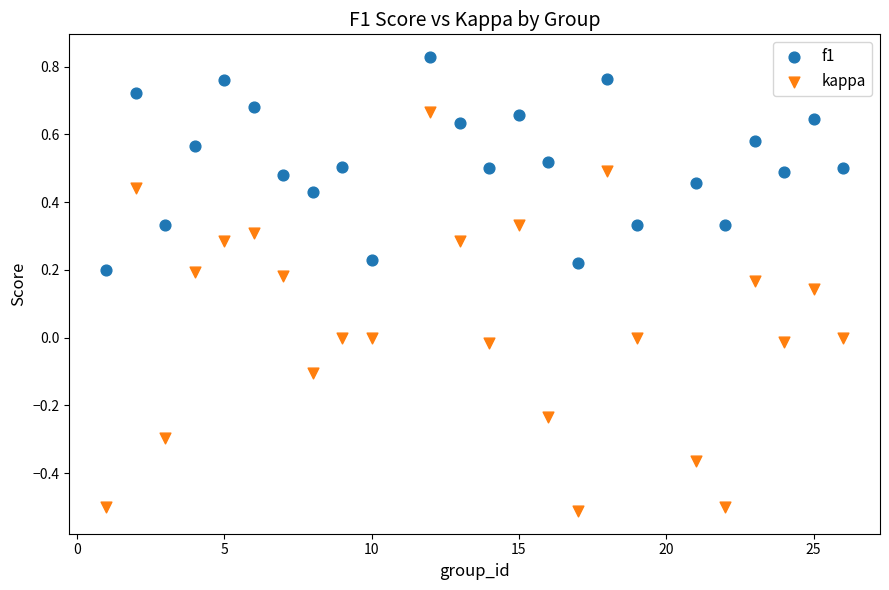

What are all the series names shown in the legend?

f1, kappa